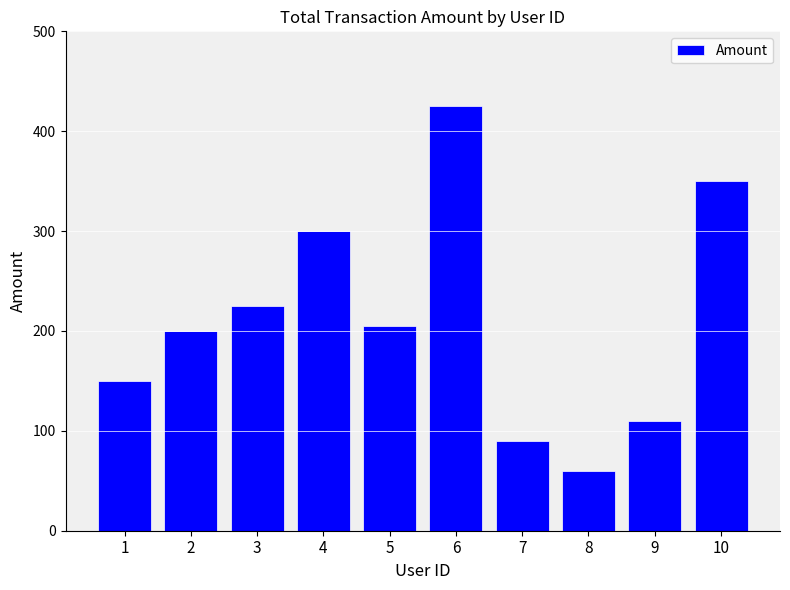

Reading left to right, transcribe all the data shown in this chart.

150	200	225	300	205	425	90	60	110	350